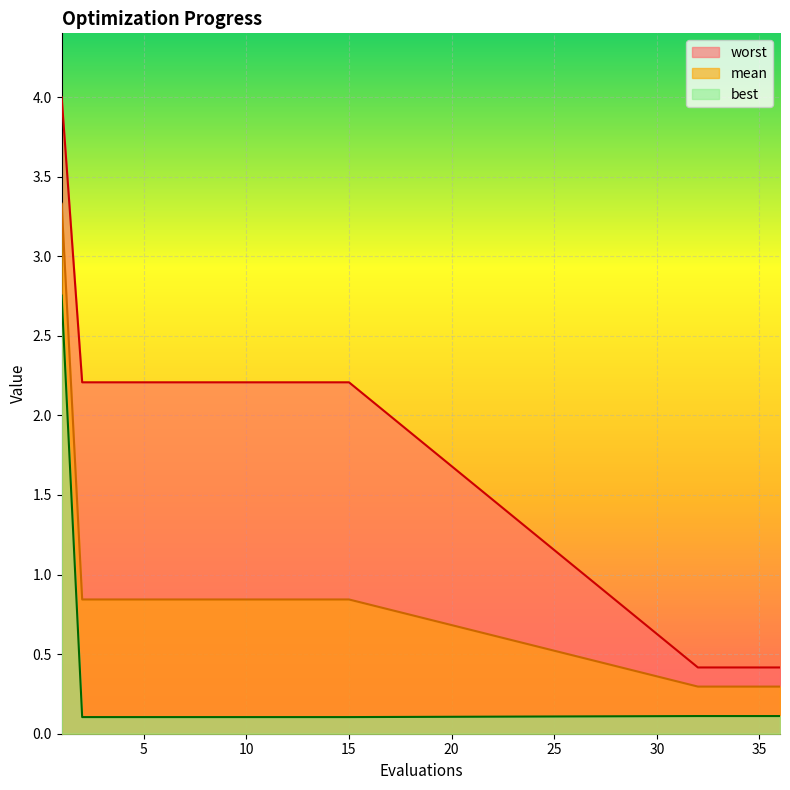

Is it true that worst equals 0.9 at 10?

False